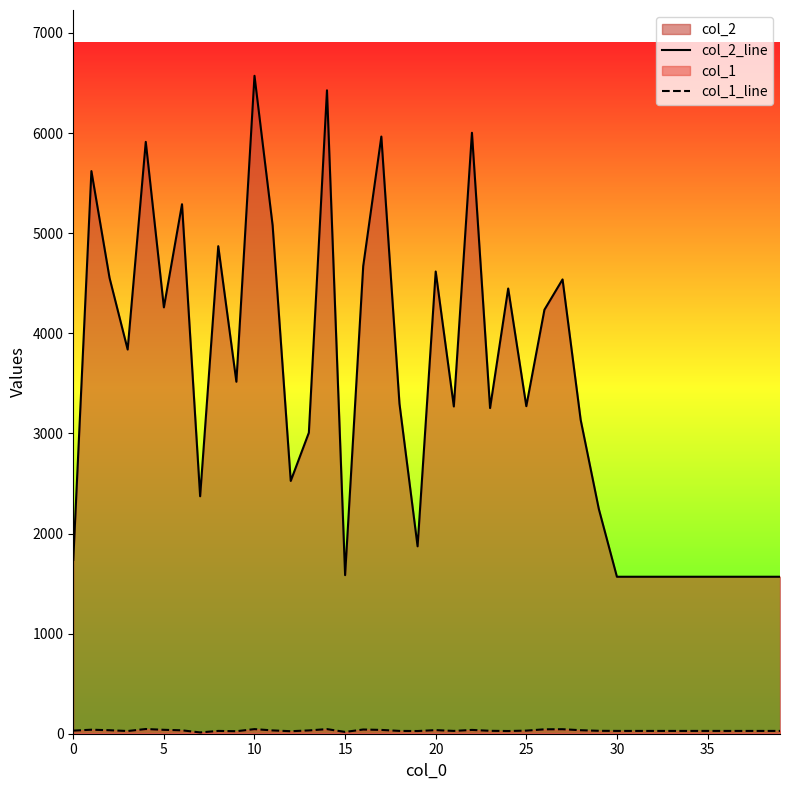

How many lines are shown in the chart?

2